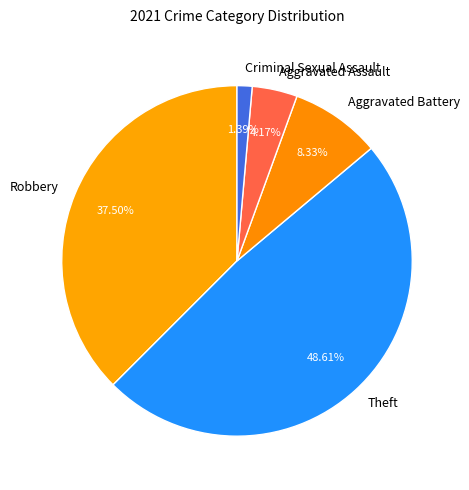

What percentage do Aggravated Battery and Criminal Sexual Assault together represent?

9.7%